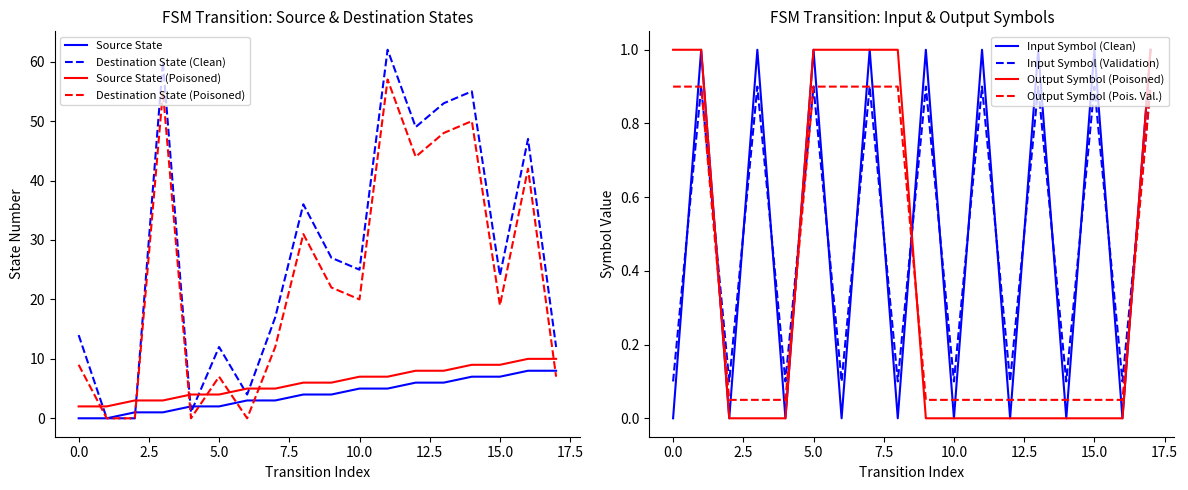

At which label is Output Symbol closest to 0?

2